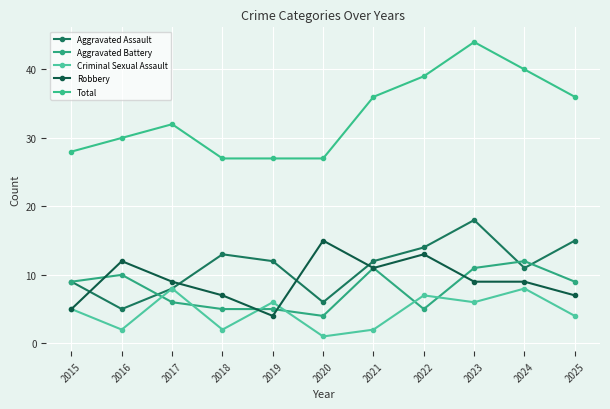

Where is the first local maximum for Total?

2017